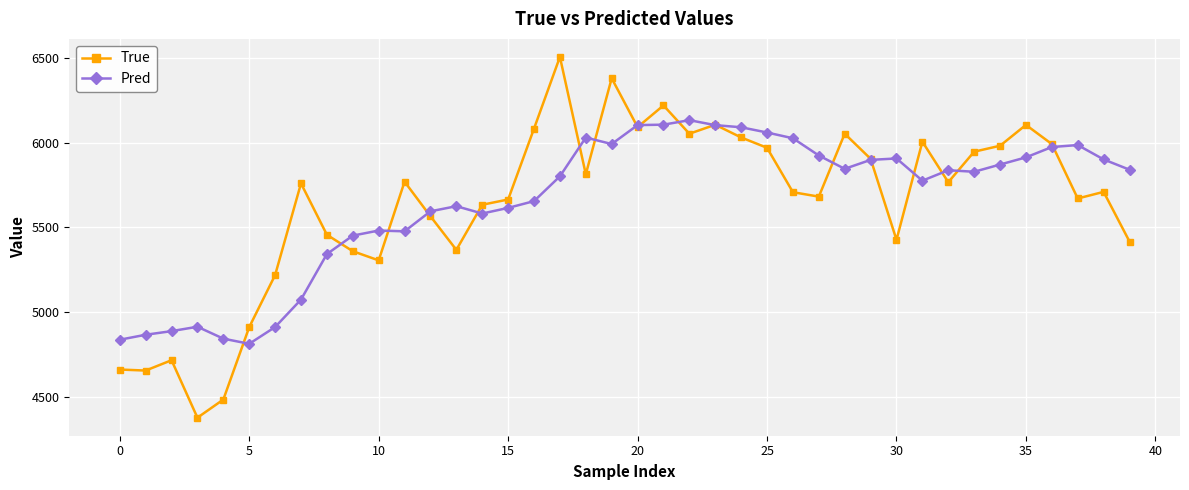

Rank the series by their maximum value, from highest to lowest.

True, Pred